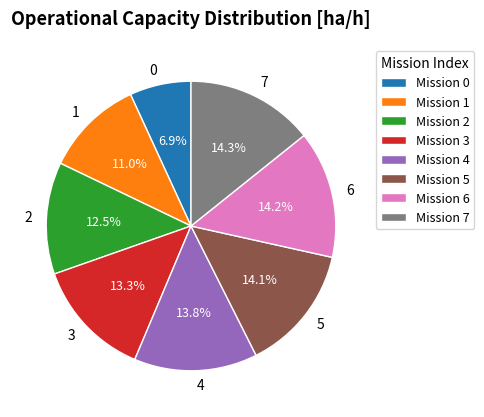

The 4 slice represents 14% of the pie. True or false?

True